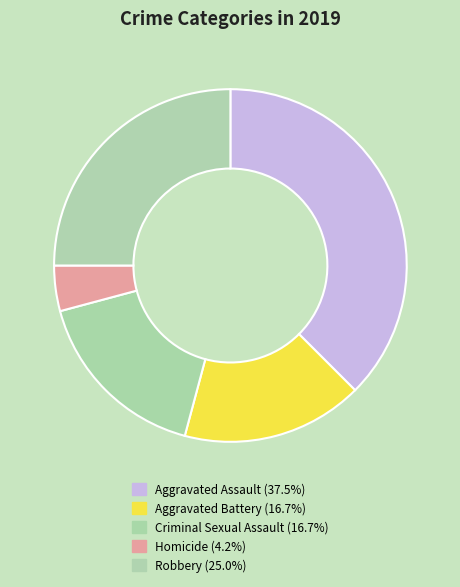

Count the number of slices in the pie.

5